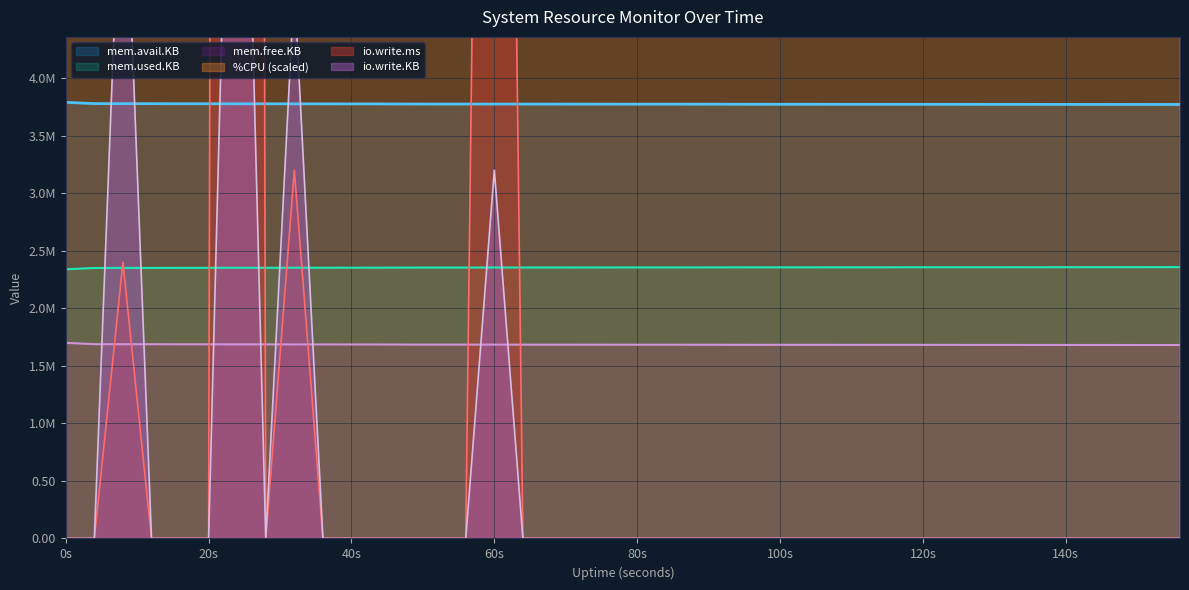

What is the maximum value for mem.free.KB?

1.7